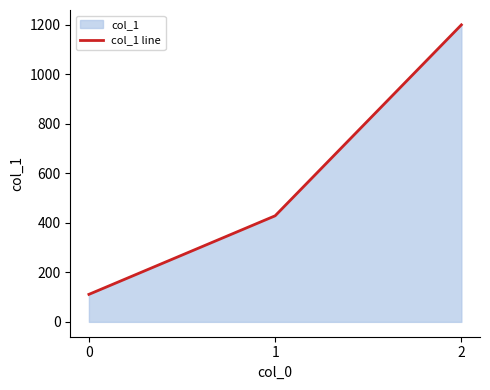

Read the value at 0.

111.1